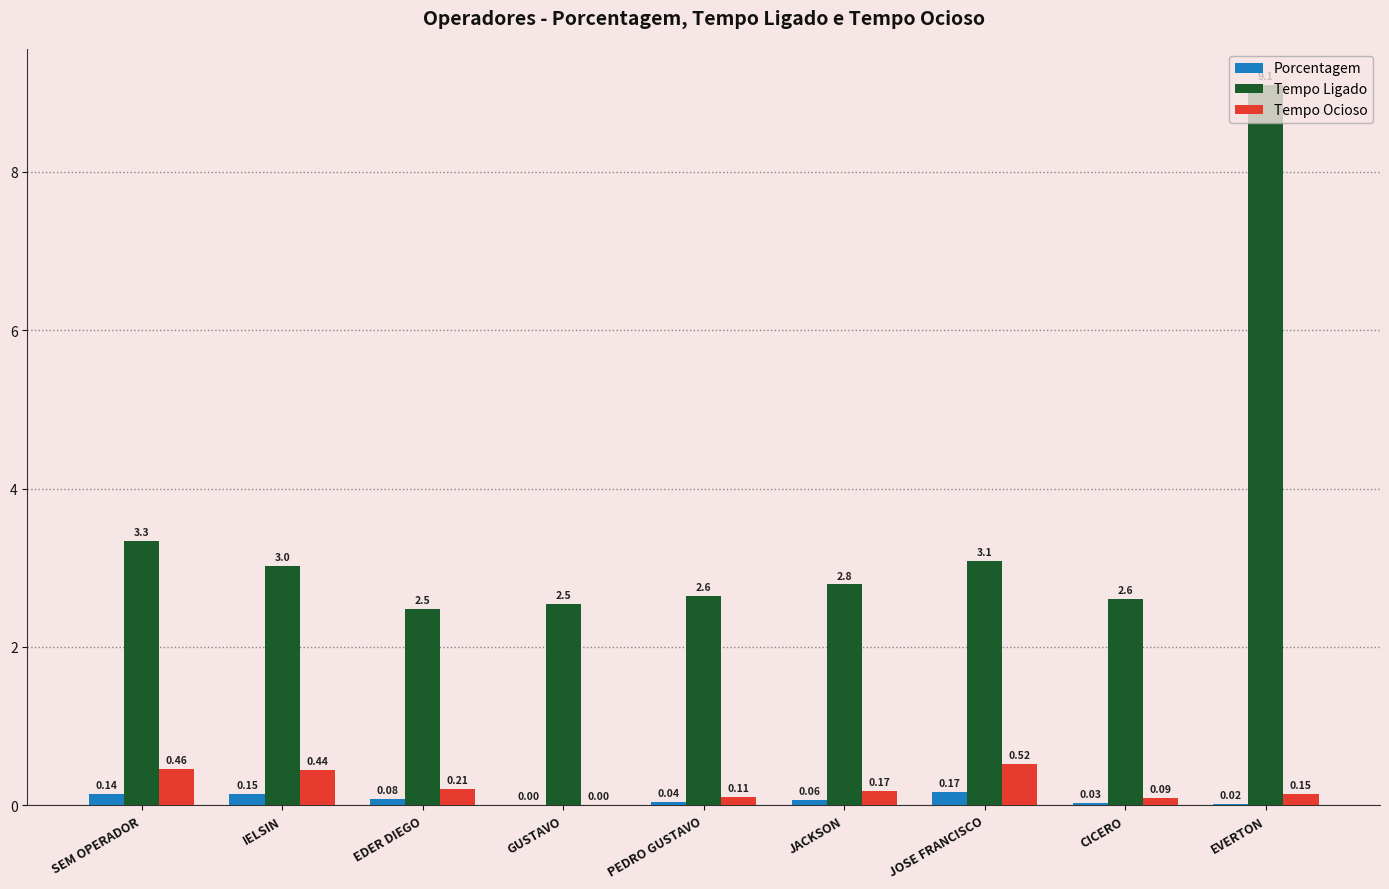

What is the sum of all Porcentagem values?

0.7